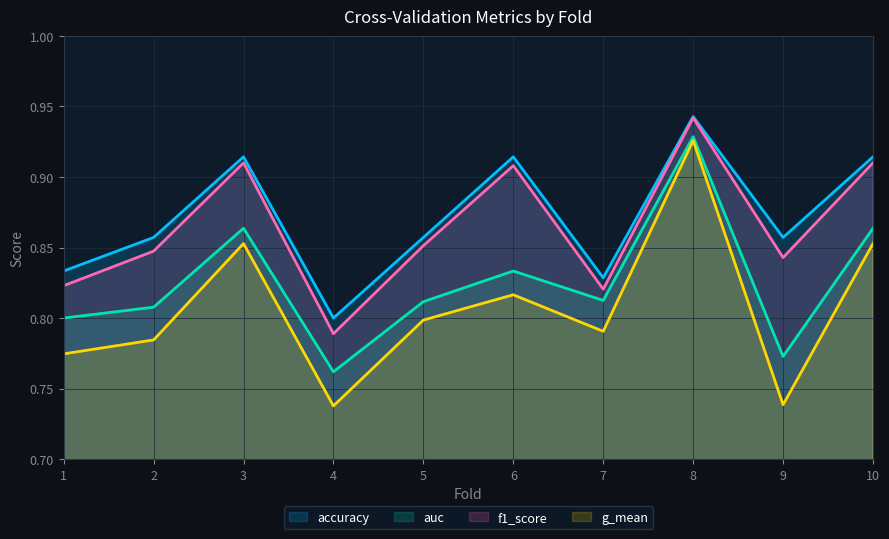

True or false: auc and f1_score intersect in this chart.

False